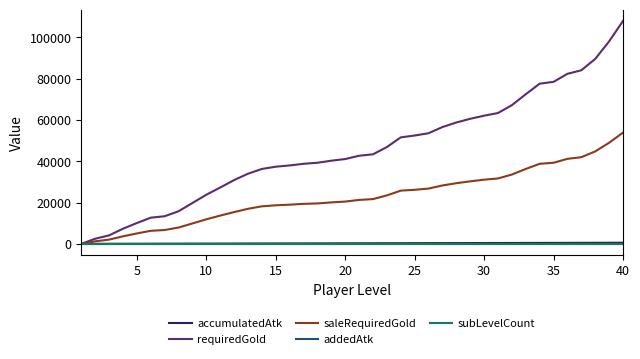

Count the number of data series in this chart.

5